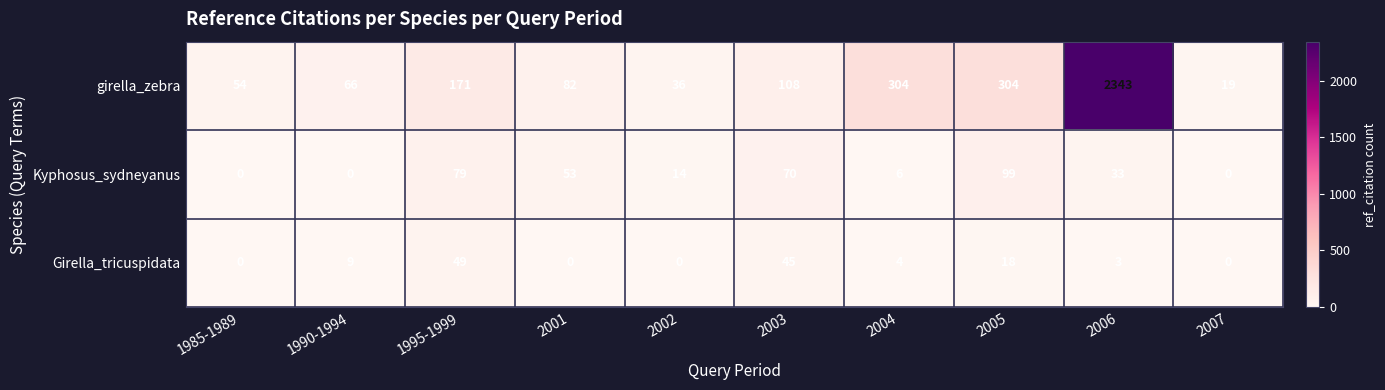

True or false: girella_zebra has a value of 36 at 2002.

True